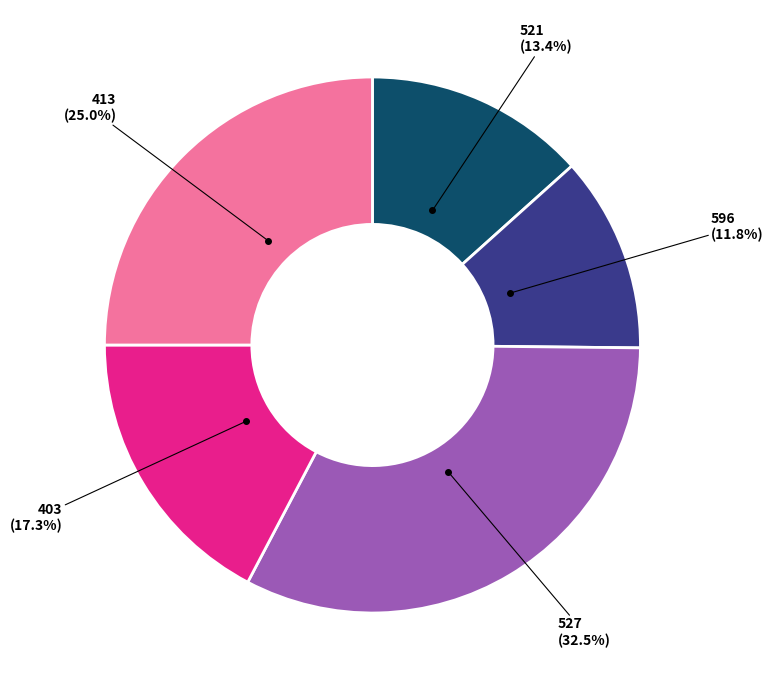

Is there a majority slice in this chart?

No